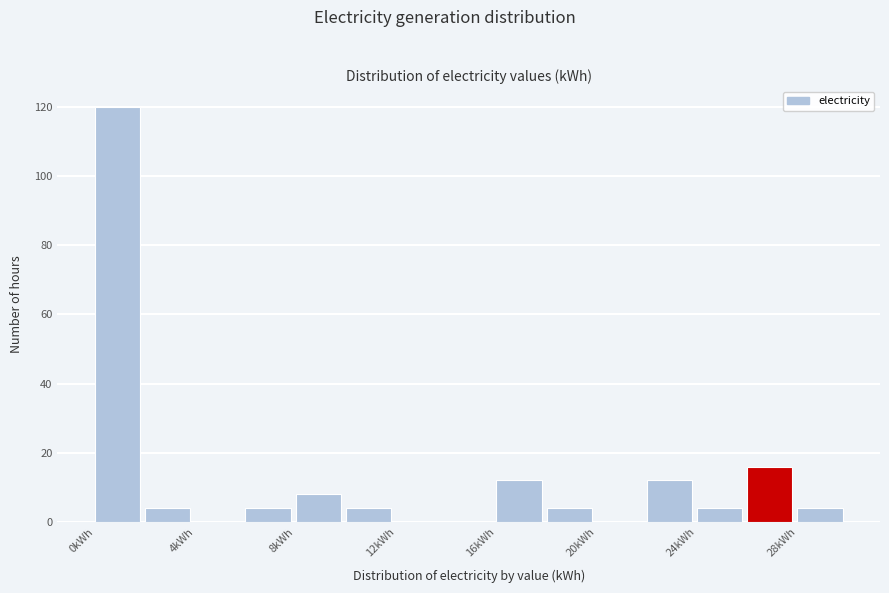

How tall is the bar that spans 6 to 8 on the x-axis? The values are not printed on the chart, so give them approximately, as read against the axis.

4